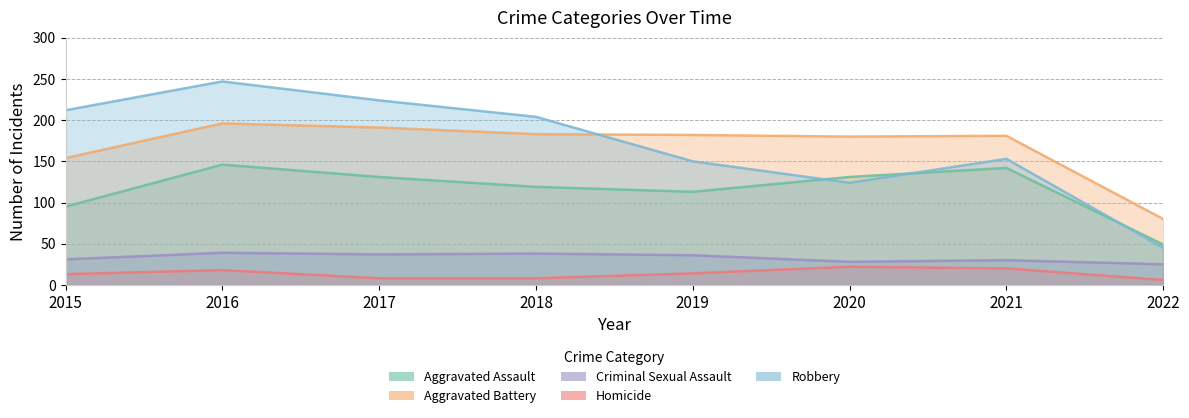

Reading right to left, extract all data points from this chart.

Aggravated Assault: 49	142	131	113	119	131	146	95
Aggravated Battery: 80	181	180	182	183	191	196	154
Criminal Sexual Assault: 25	30	28	36	38	37	39	31
Homicide: 6	20	22	14	8	8	18	13
Robbery: 45	153	124	150	204	224	247	212